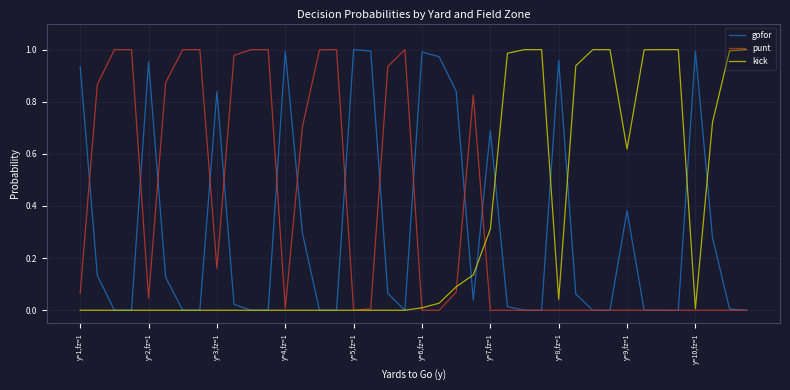

At how many categories does at least one series exceed 0?

40